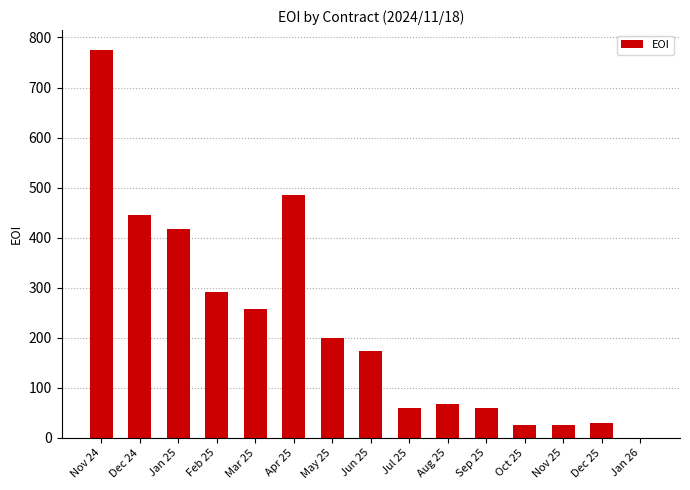

Is it true that the value at Jan 26 is 387?

False